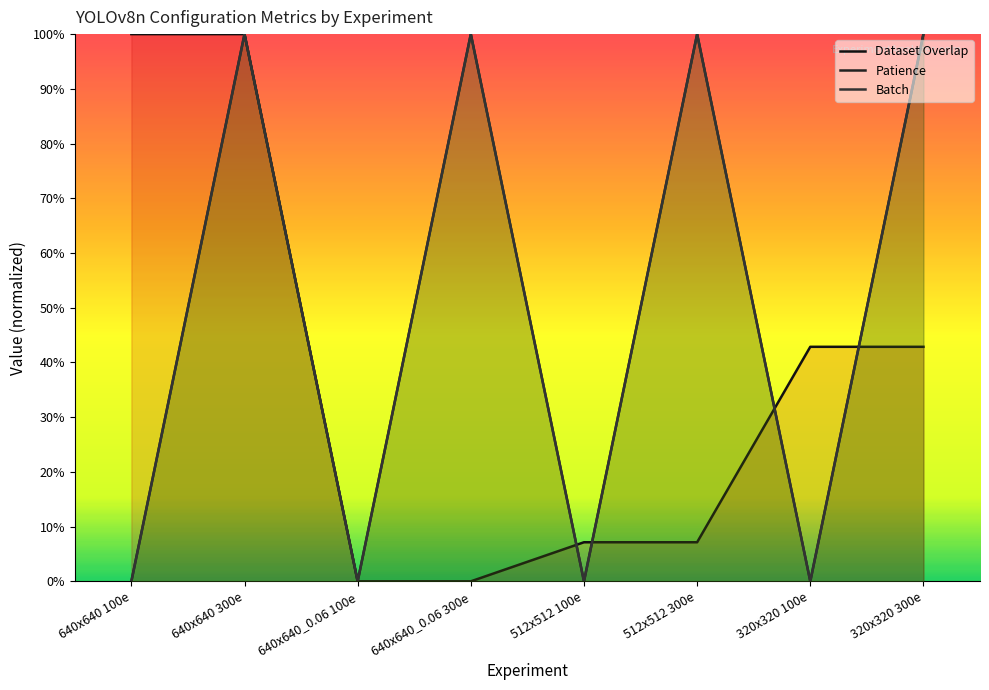

How many lines are shown in the chart?

3